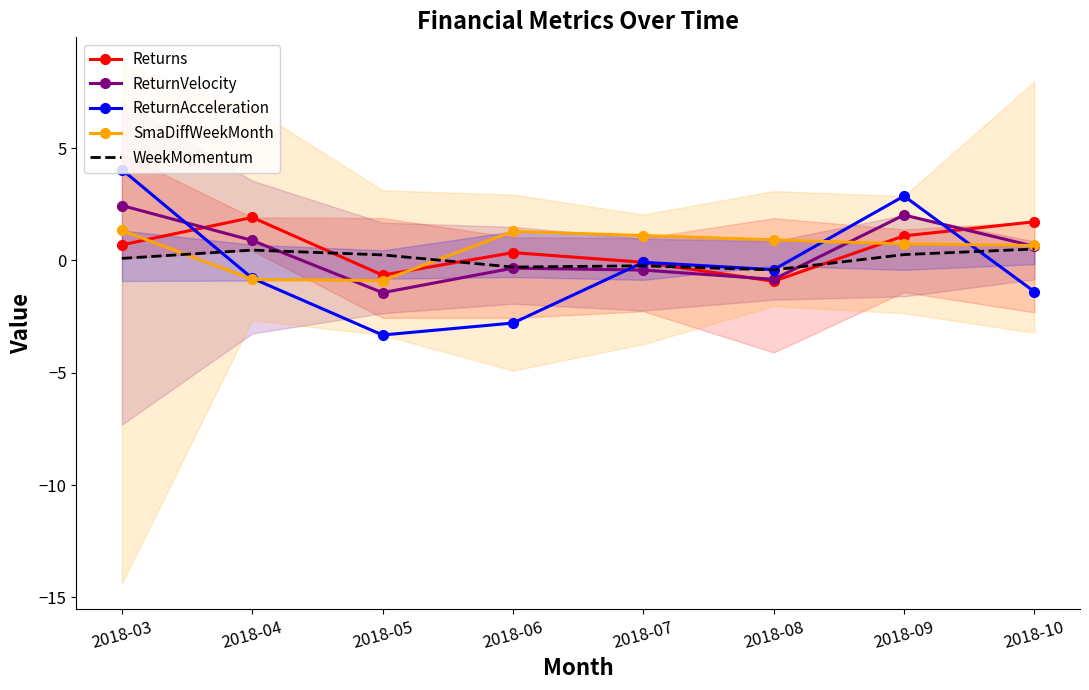

What is the difference between the SmaDiffWeekMonth values at 2018-10 and 2018-04?

1.5